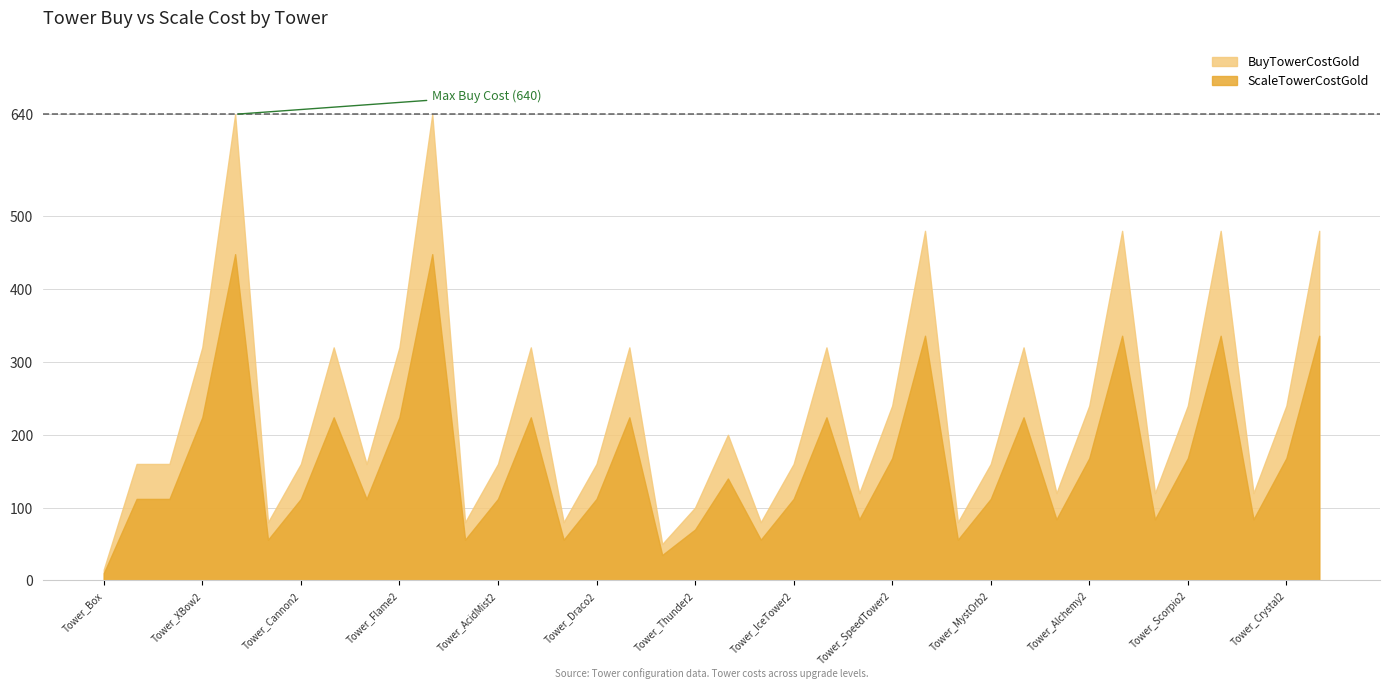

What is the difference between the highest and lowest values at Tower_Alchemy3?

144